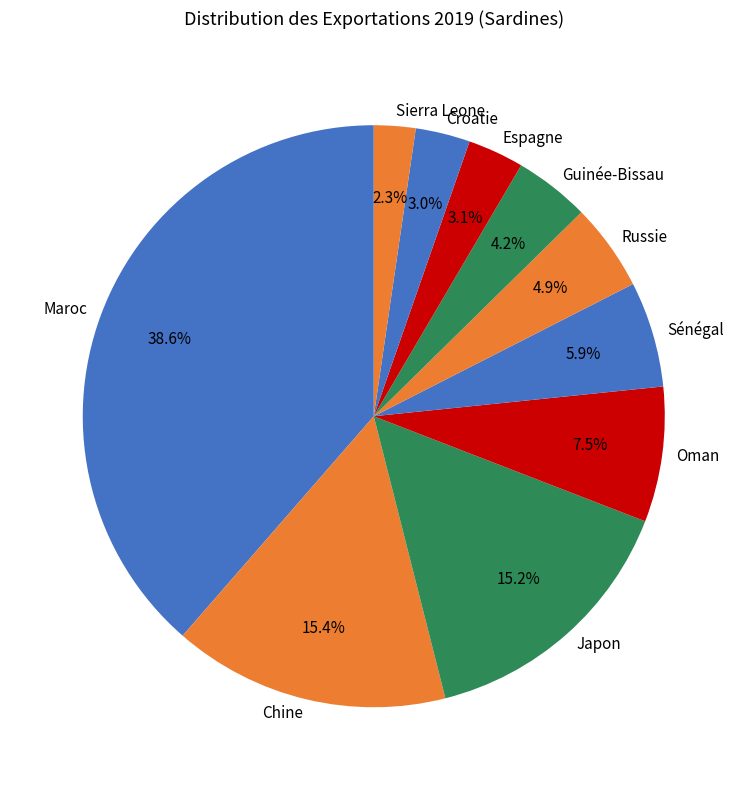

Does Espagne account for over 50% of the chart?

No